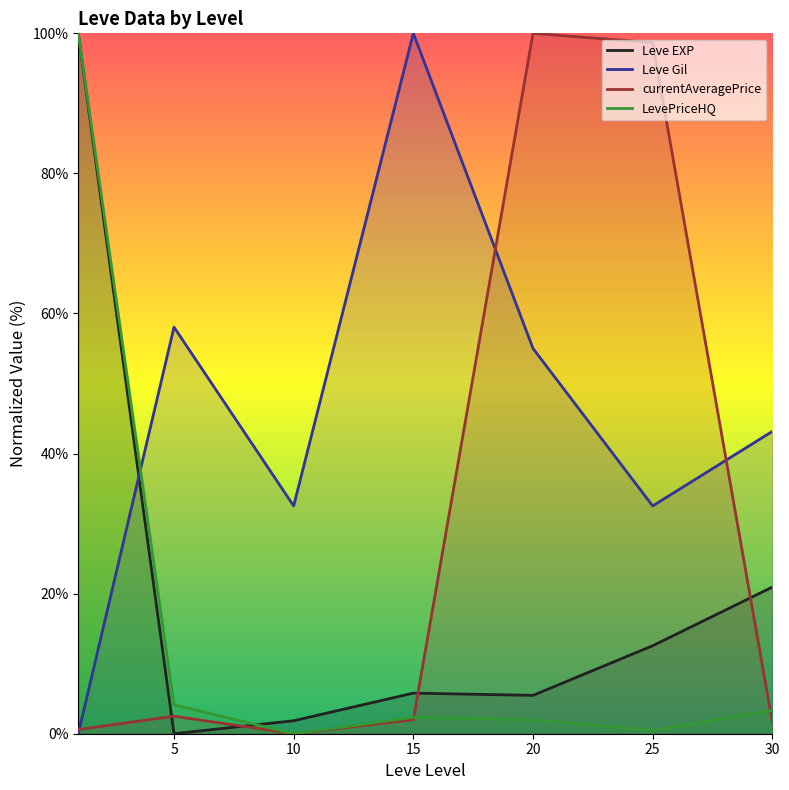

Is the value of Leve EXP at 10 greater than the value of Leve Gil at 15?

No